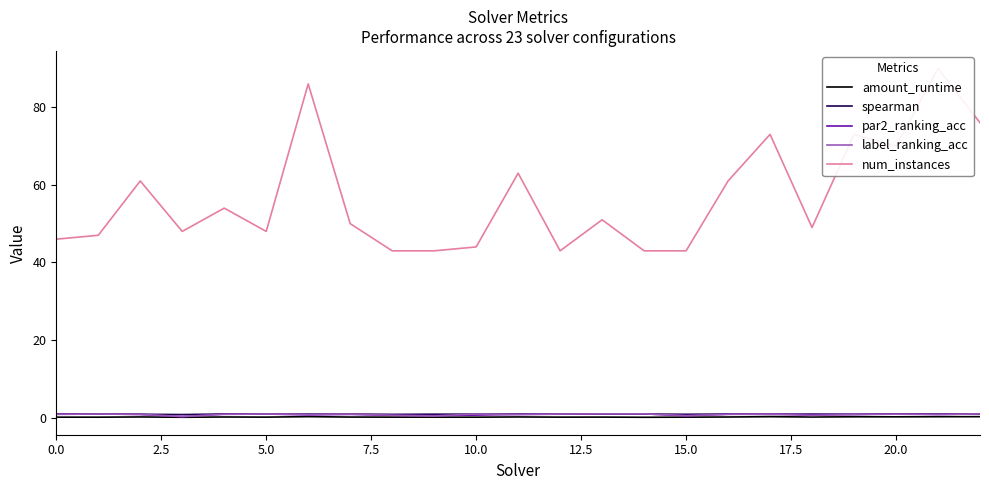

What is the difference between the highest and lowest values at 7.5?

47.9